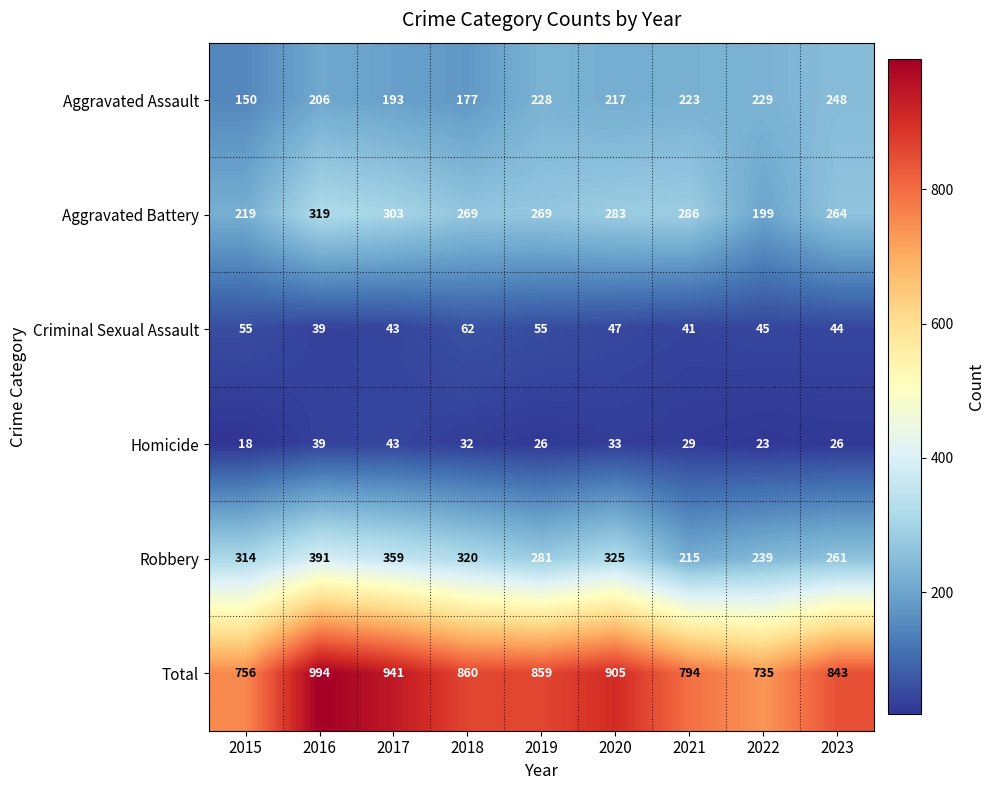

Which series has the largest range (max minus min)?

Total